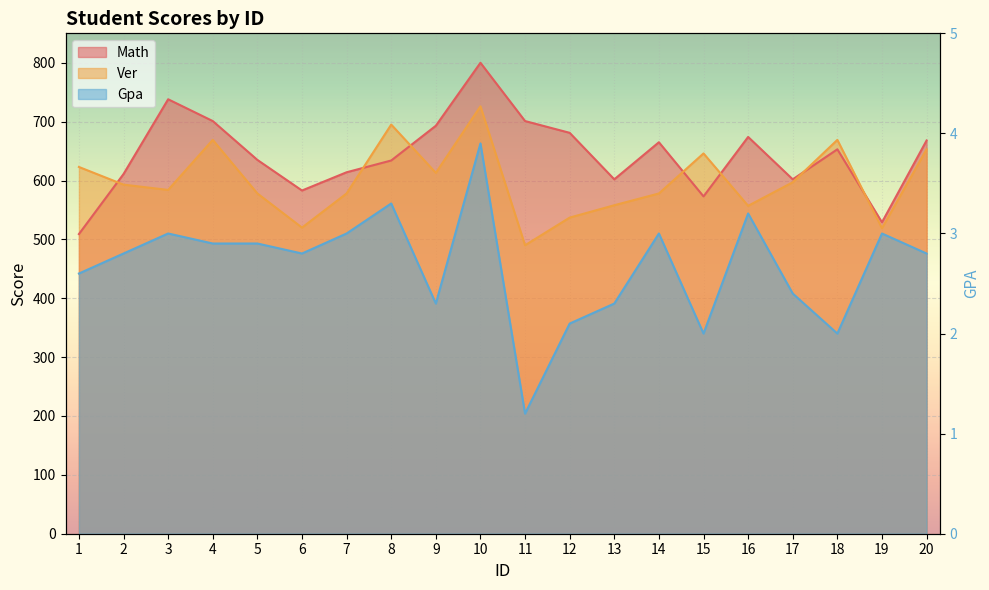

What is the value of the Ver point at the 8th from the left?

695.0